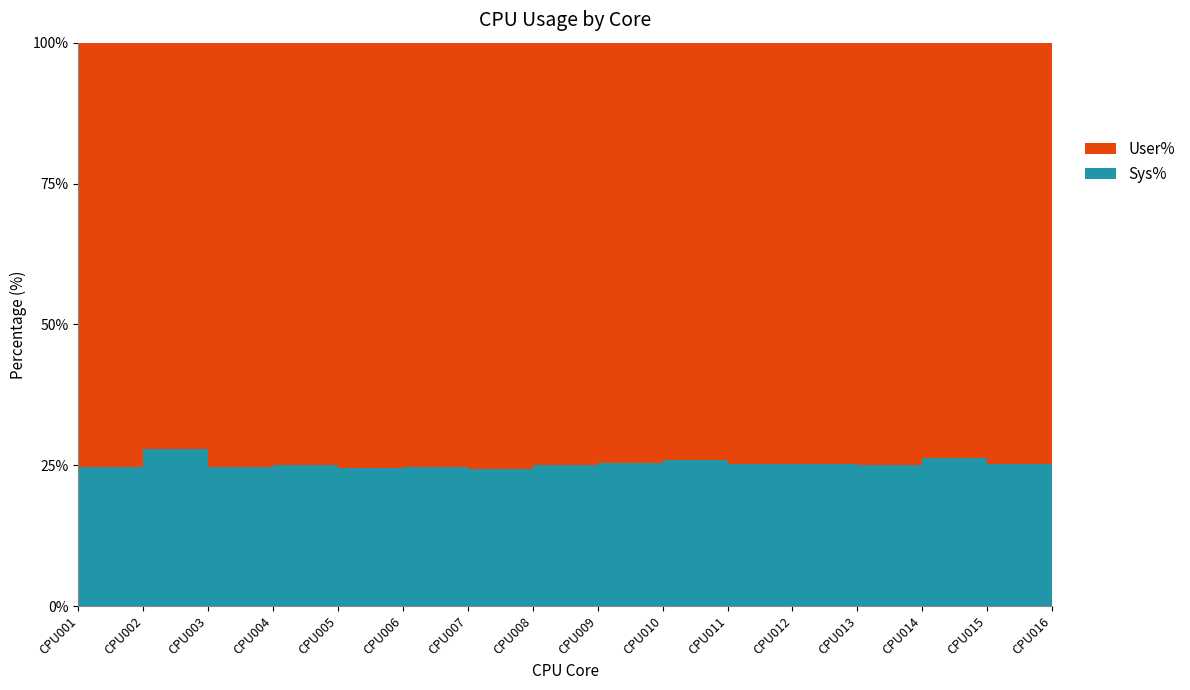

Reading right to left, transcribe all the data shown in this chart.

User%: CPU016=9.5	CPU015=11.0	CPU014=9.4	CPU013=14.4	CPU012=13.0	CPU011=13.7	CPU010=13.0	CPU009=11.0	CPU008=19.7	CPU007=22.7	CPU006=21.1	CPU005=27.2	CPU004=25.7	CPU003=25.9	CPU002=27.1	CPU001=21.4
Sys%: CPU016=3.3	CPU015=3.7	CPU014=3.4	CPU013=4.8	CPU012=4.4	CPU011=4.6	CPU010=4.5	CPU009=3.8	CPU008=6.6	CPU007=7.3	CPU006=6.9	CPU005=8.9	CPU004=8.5	CPU003=8.5	CPU002=10.4	CPU001=7.0